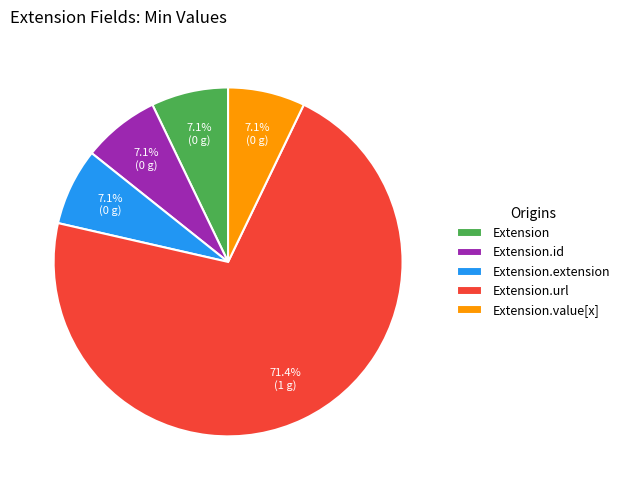

Is it true that Extension is 1% of the pie?

False